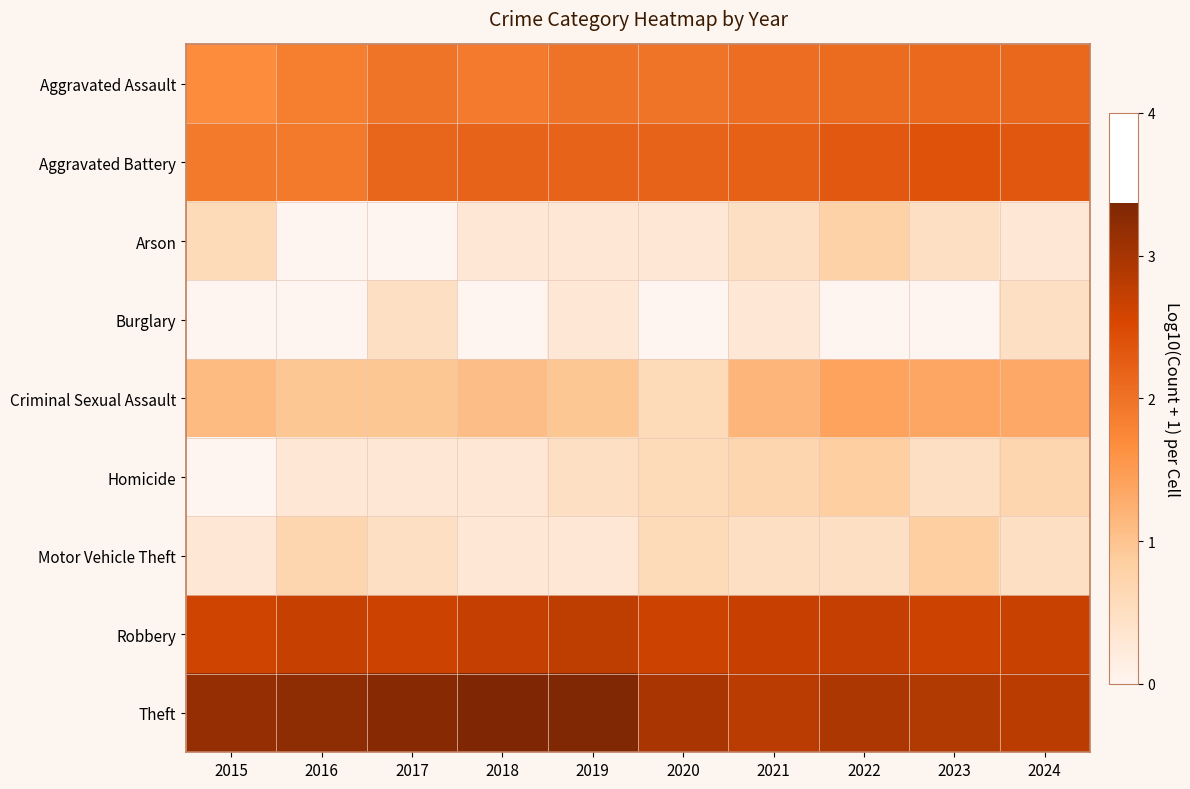

What is the total value across all series at 2022?

13.6